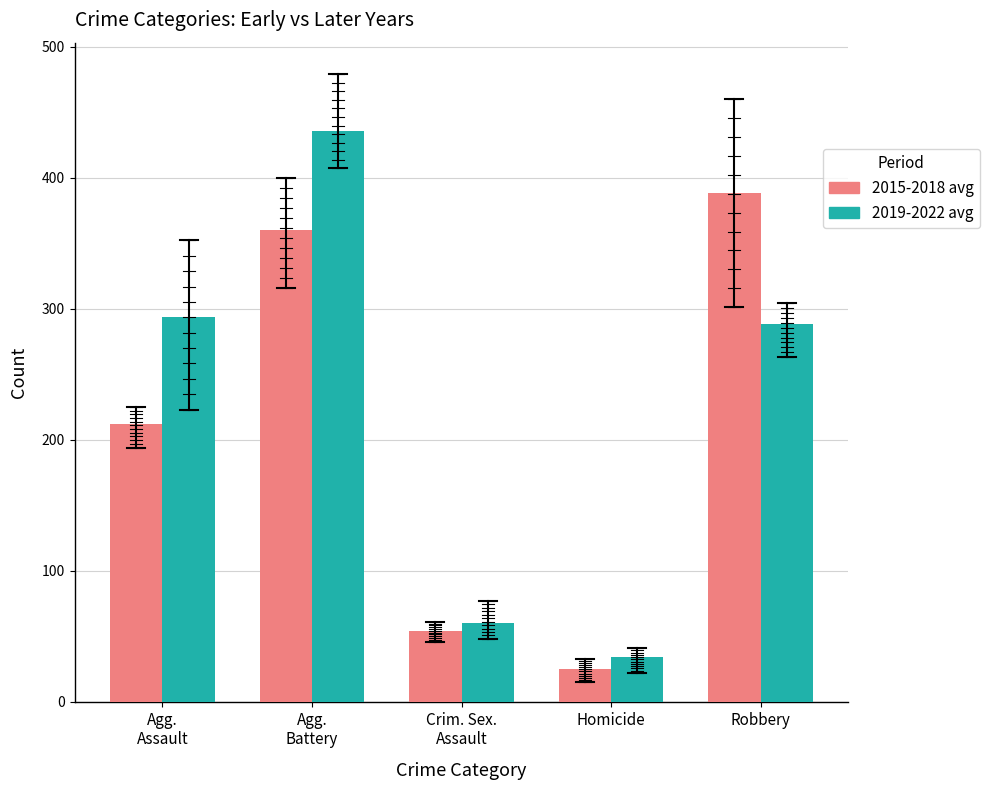

List the labels in order of 2015-2018 avg value, smallest first.

Homicide, Crim. Sex.
Assault, Agg.
Assault, Agg.
Battery, Robbery